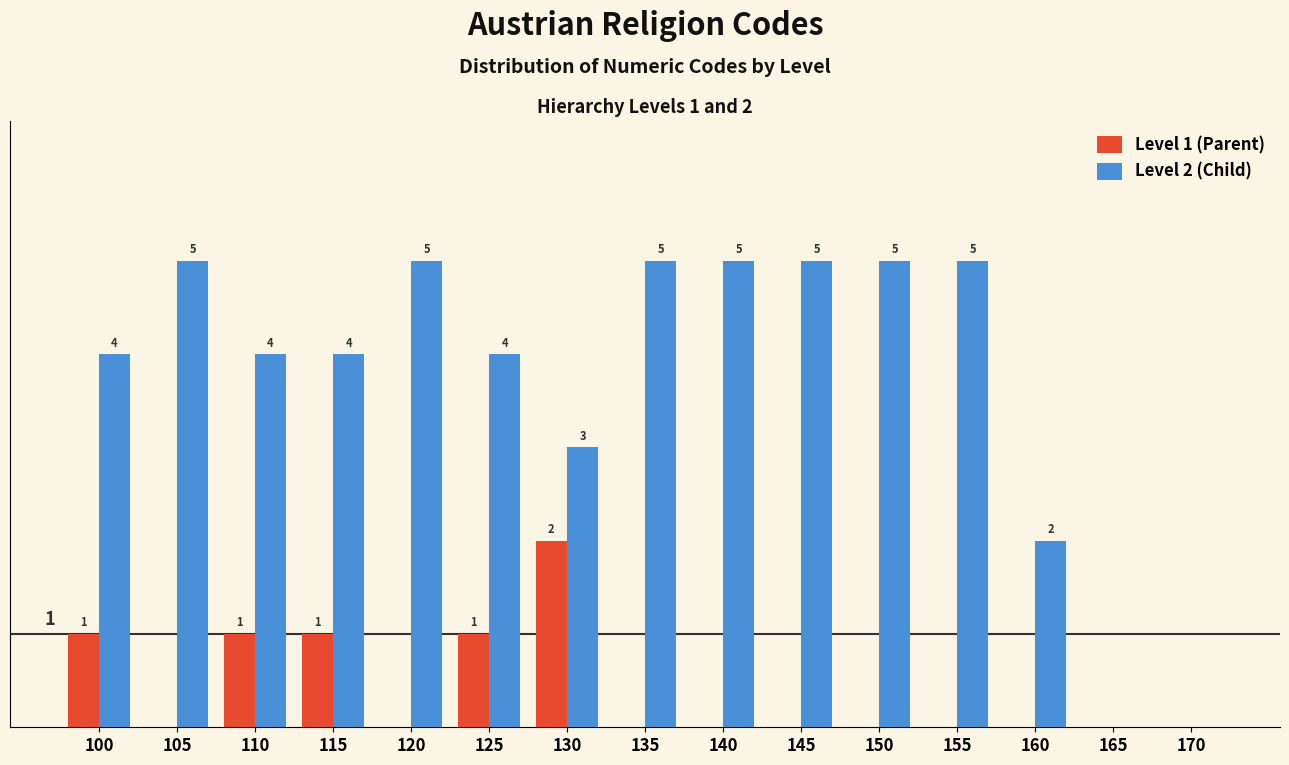

Which series has the largest total across all categories?

Level 2 (Child)